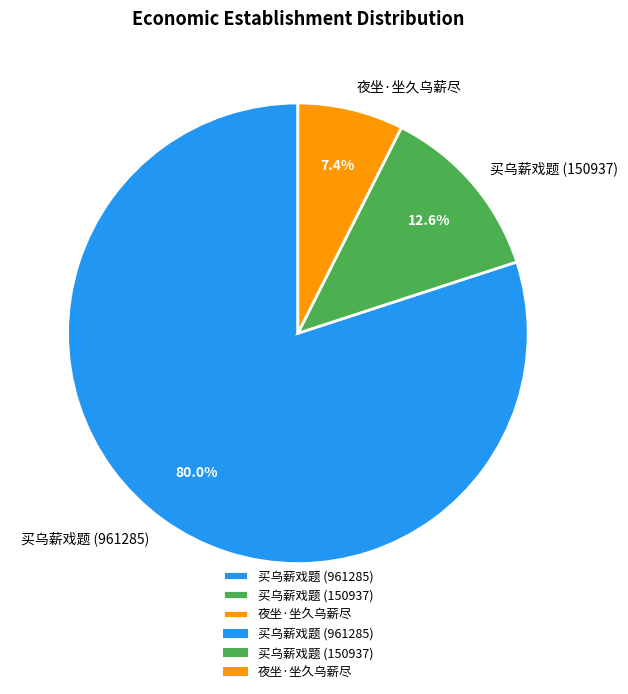

To the nearest percent, what is the difference between the largest and smallest slice percentages?

73%